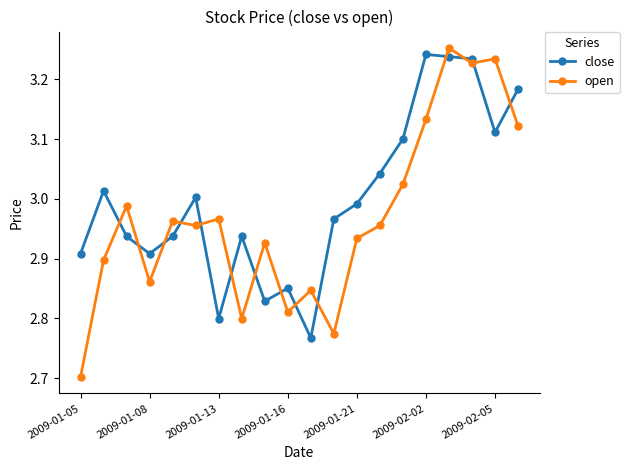

Which series has the largest total across all categories?

close